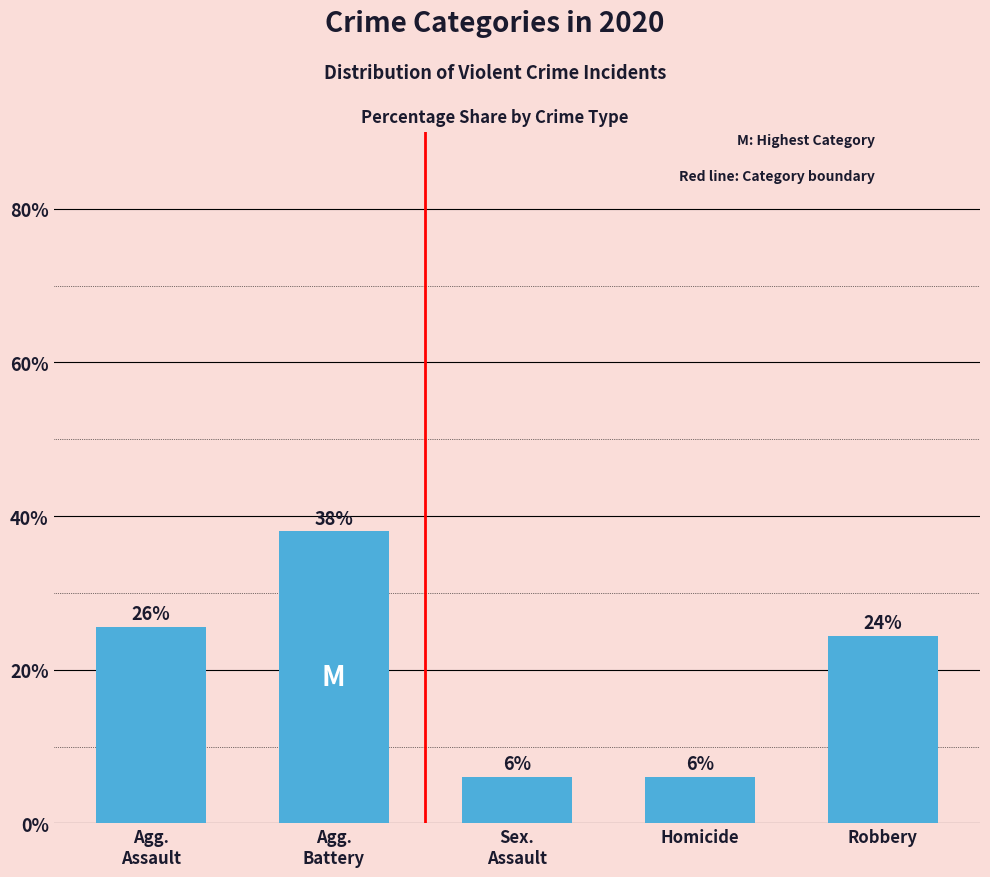

What is the difference between the second highest and minimum values?

19.6